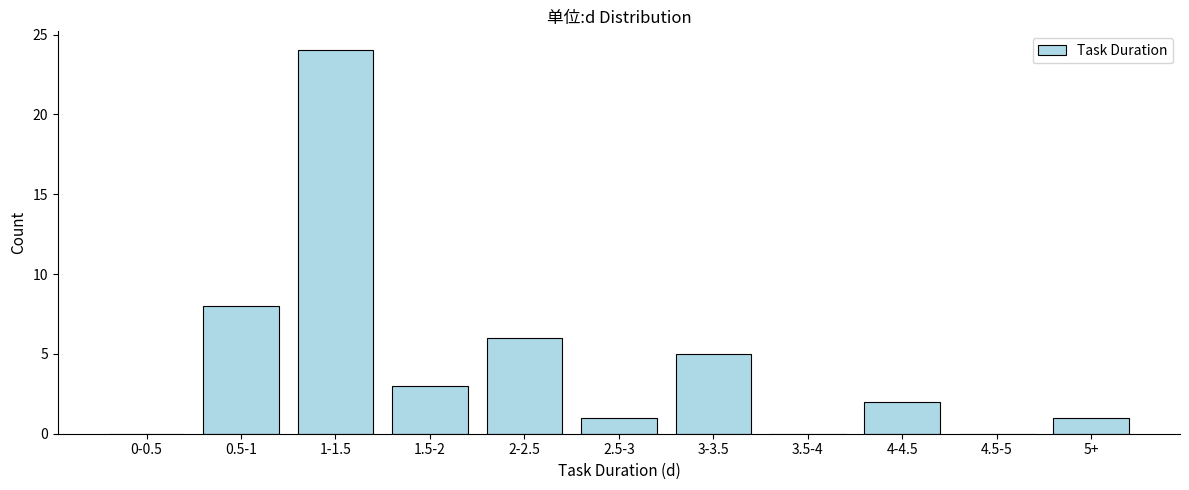

Reading right to left, what are all the values shown in this chart?

5+=1	4.5-5=0	4-4.5=2	3.5-4=0	3-3.5=5	2.5-3=1	2-2.5=6	1.5-2=3	1-1.5=24	0.5-1=8	0-0.5=0